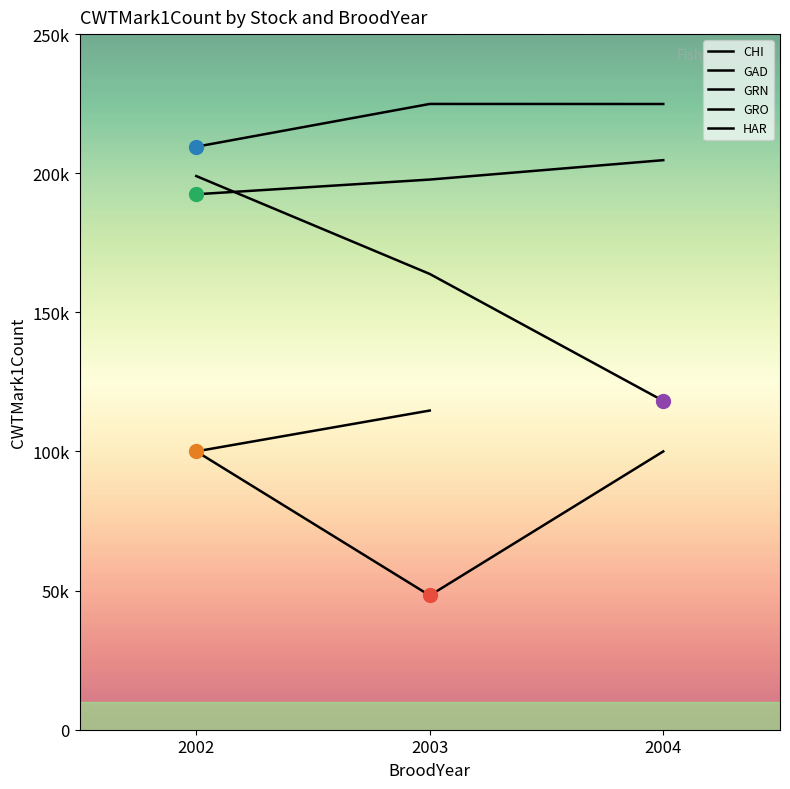

What is the spread (max minus min) of values at 2002?

17088